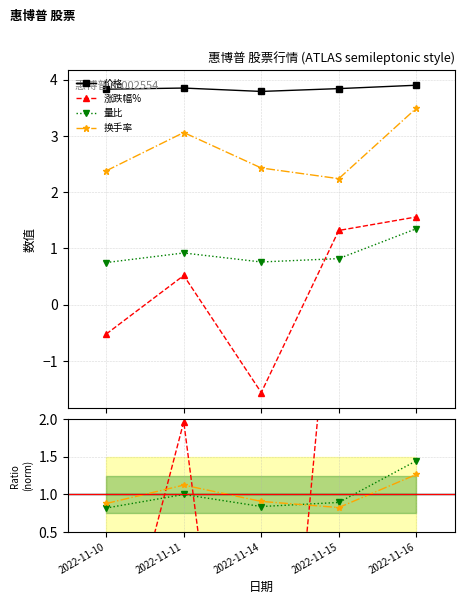

What is the maximum value for 量比?

1.4